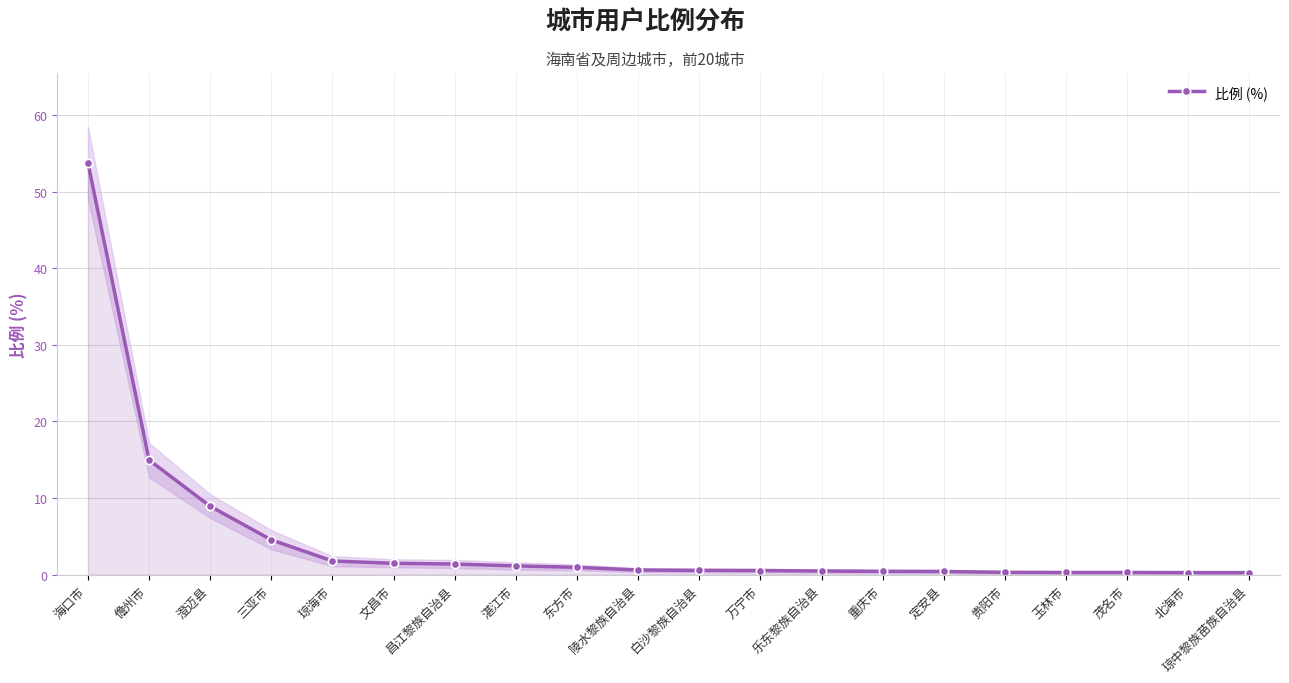

What is the label of the 1st point from the right?

琼中黎族苗族自治县